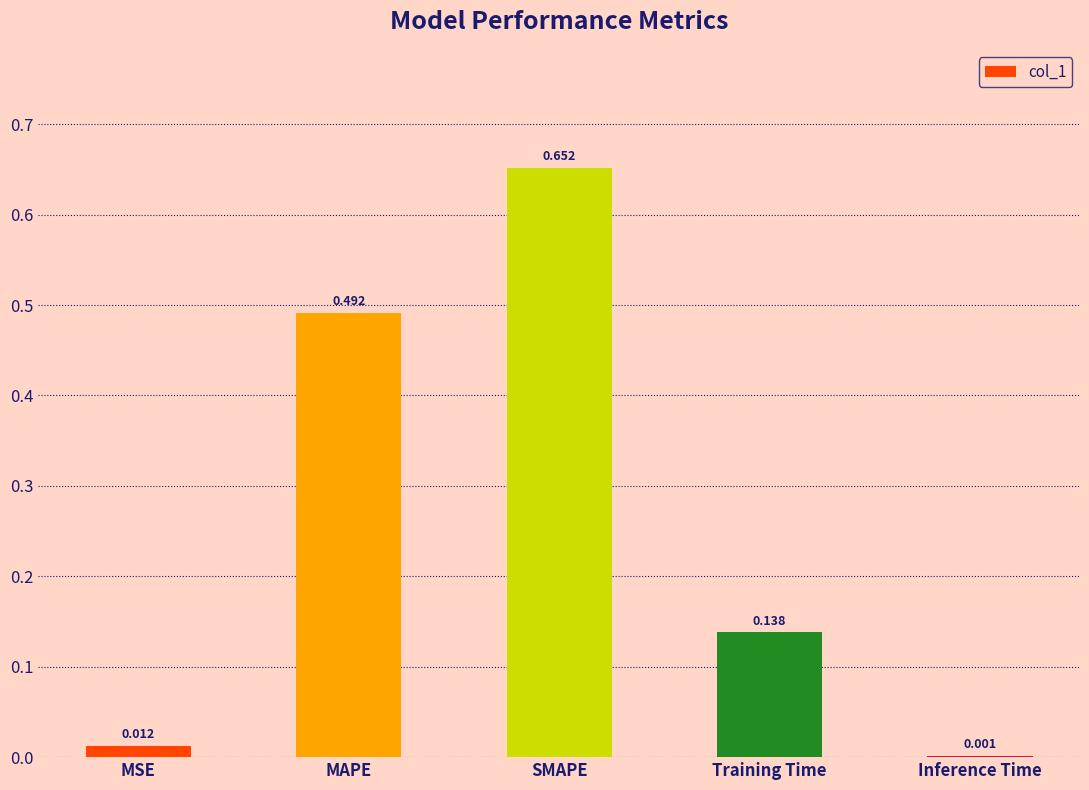

Which label corresponds to the largest value in the chart?

SMAPE